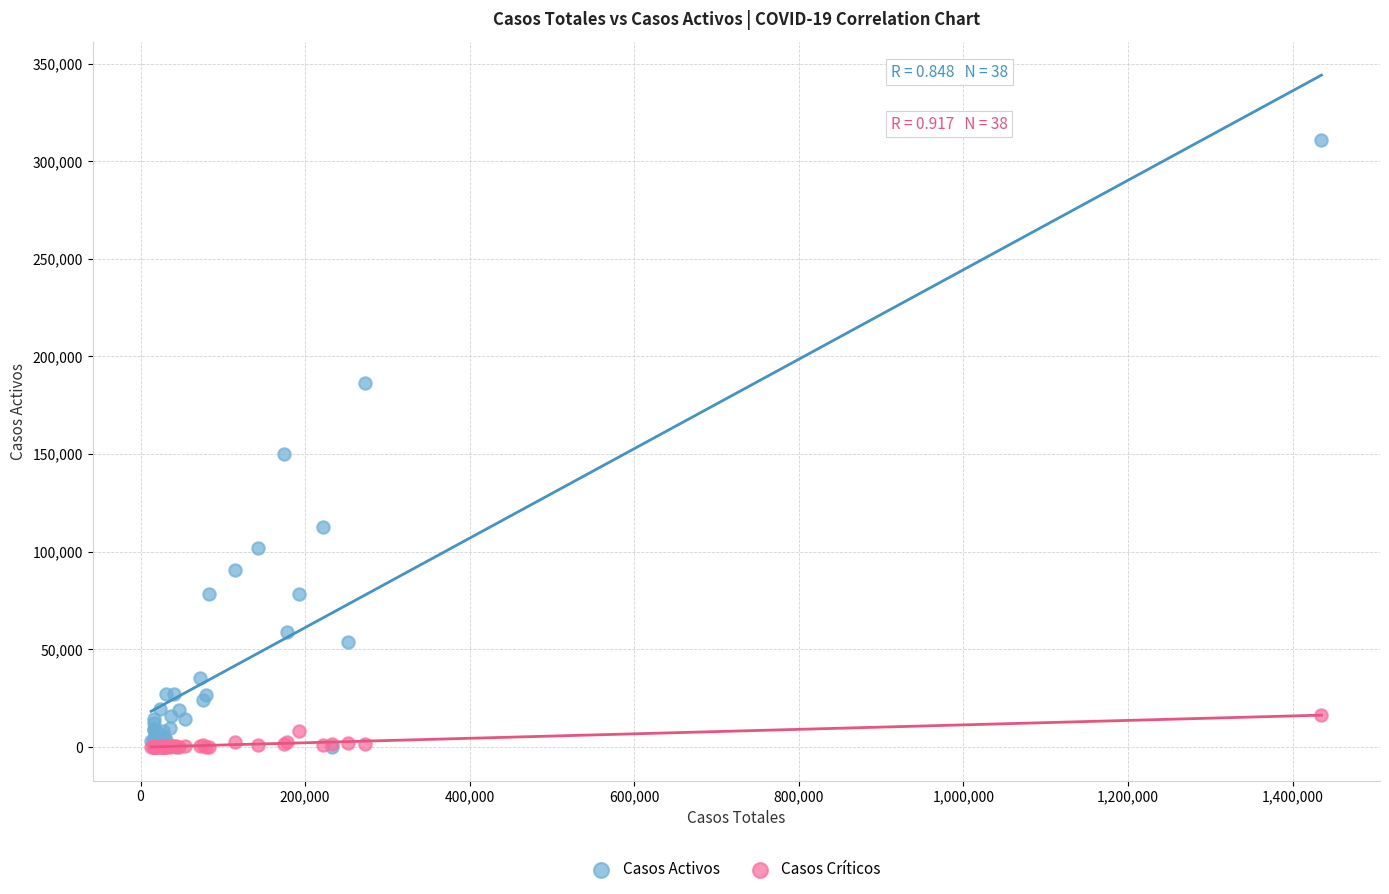

In the Casos Activos series, what Y value is closest to 155347?

150300